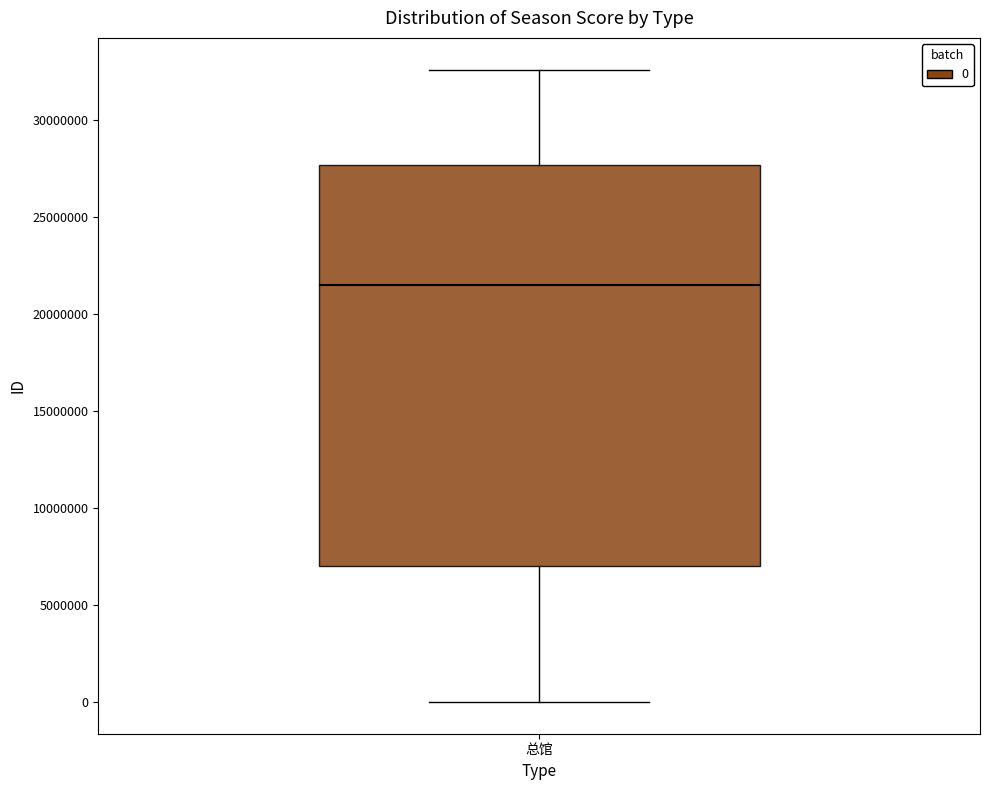

Transcribe this box plot: give where the median line is, the range the box spans, and where the two whiskers end, as read against the y-axis. The values are not printed on the chart, so give them approximately, as read against the axis.

median 21500000, box 7000000 to 27500000, whiskers 0 to 32500000